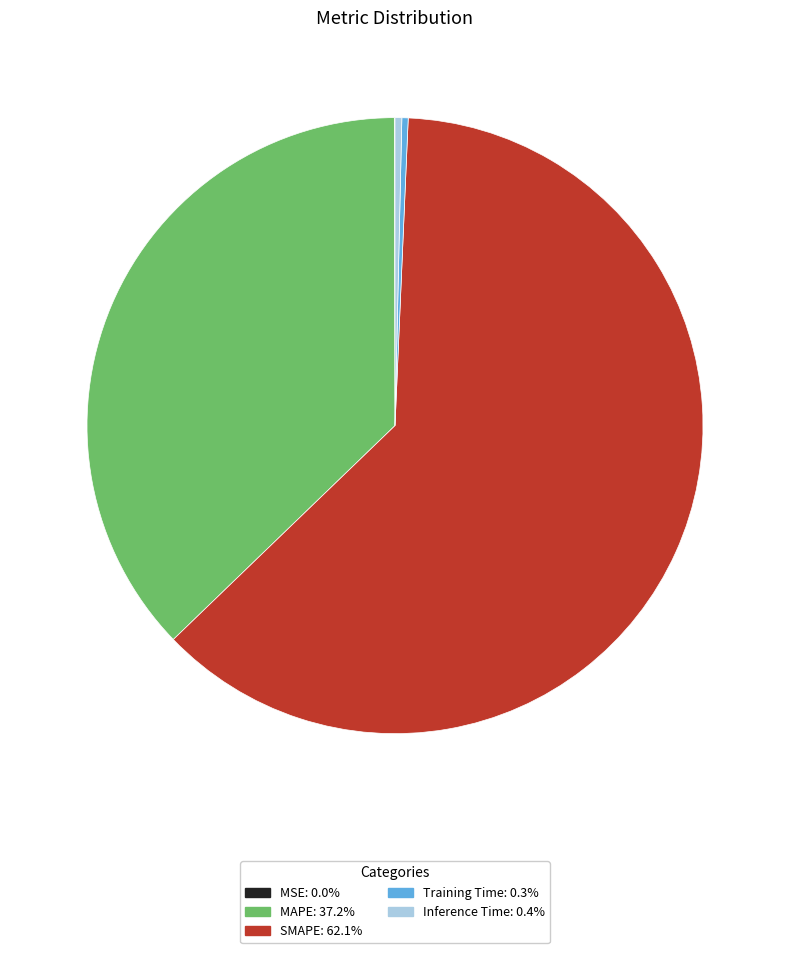

Combined, do SMAPE and Training Time account for over 50%?

Yes